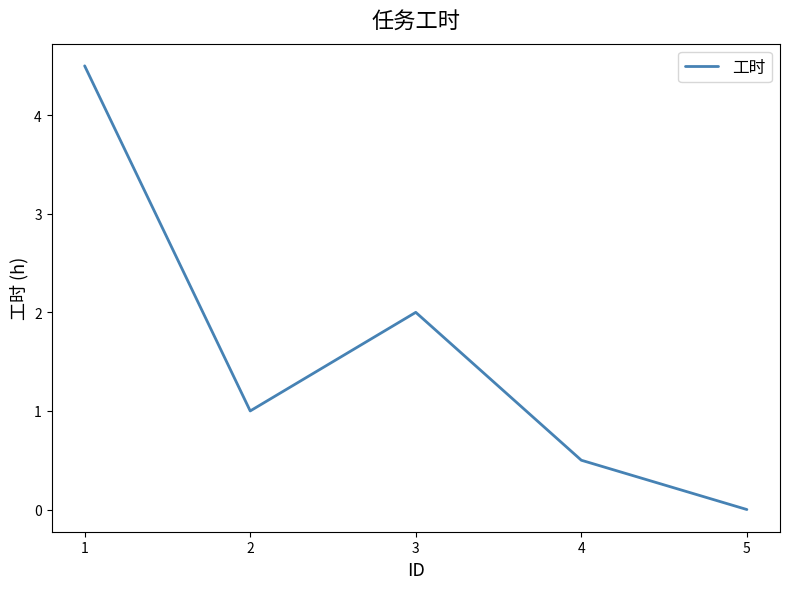

List the labels in order of value, smallest first.

5, 4, 2, 3, 1